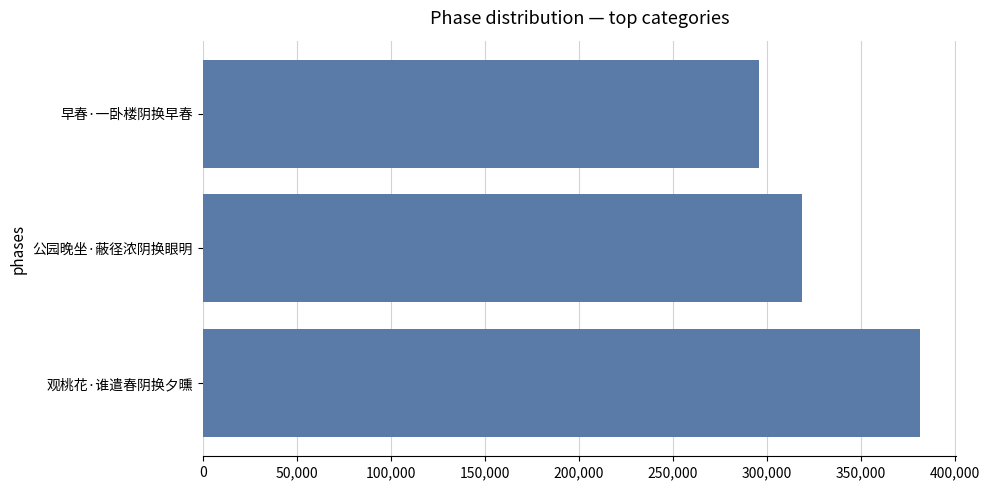

List the labels in order of value, smallest first.

早春·一卧楼阴换早春, 公园晚坐·蔽径浓阴换眼明, 观桃花·谁遣春阴换夕曛